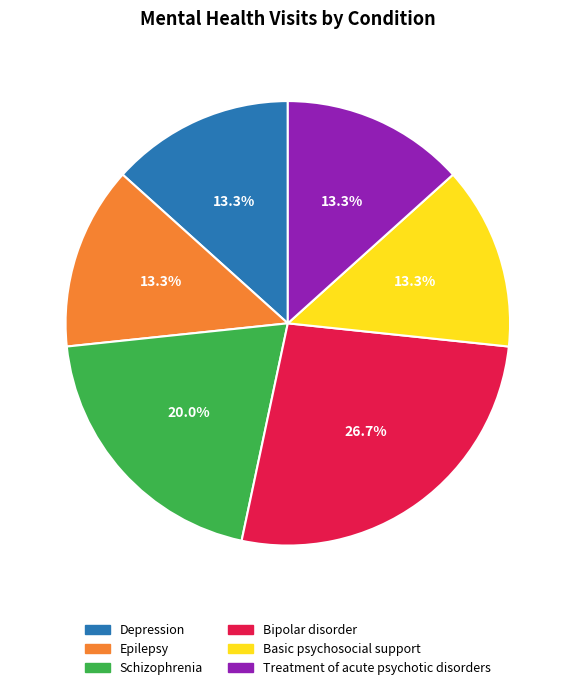

Is there any slice that represents more than half of the pie?

No